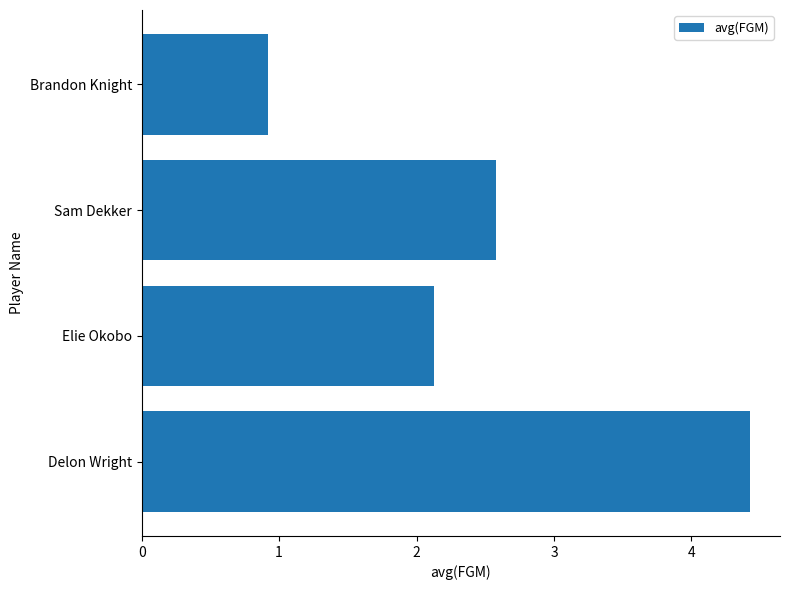

Between Sam Dekker and Delon Wright, which is larger?

Delon Wright